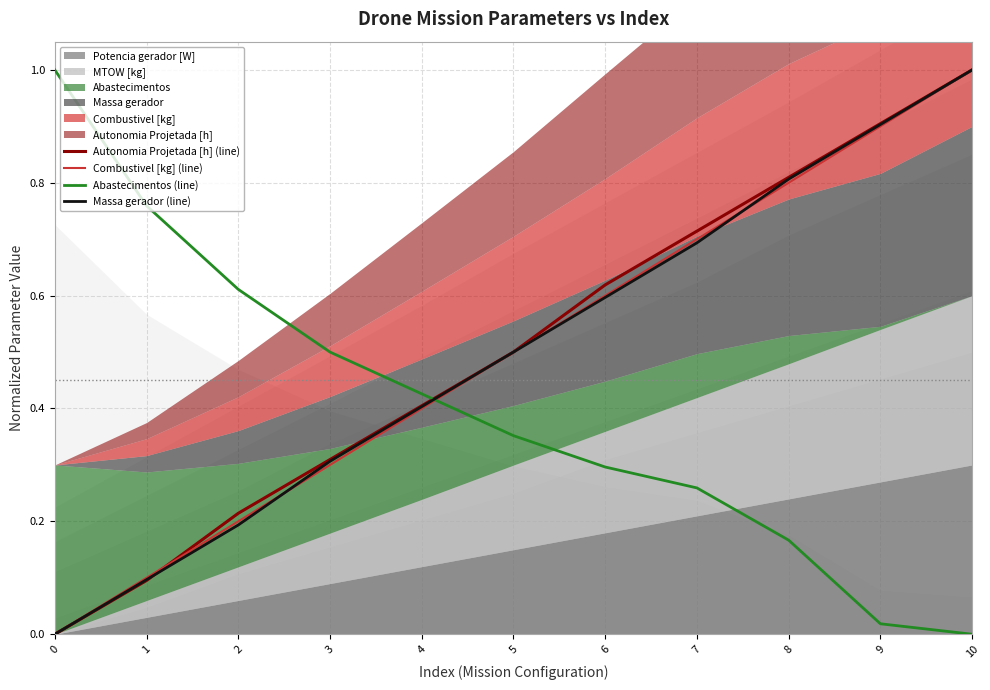

Between 1 and 4, which is larger?

4